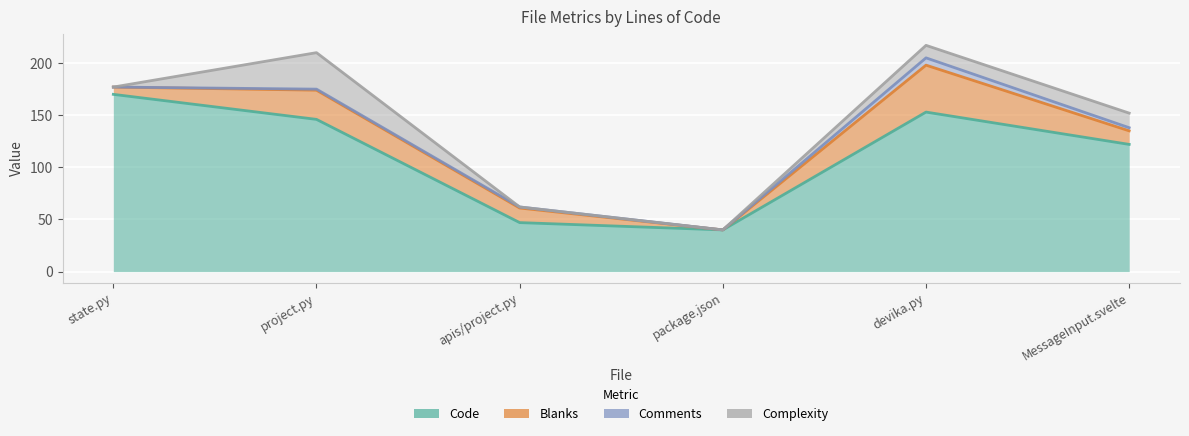

What is the difference between the maximum and minimum values in the Complexity series?

35